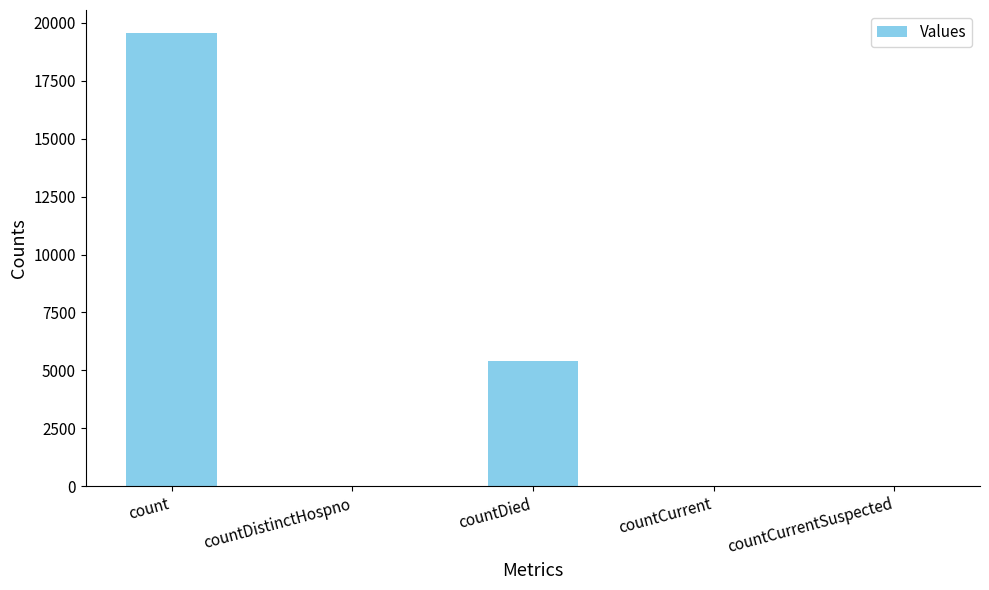

How many series are shown in this chart?

1